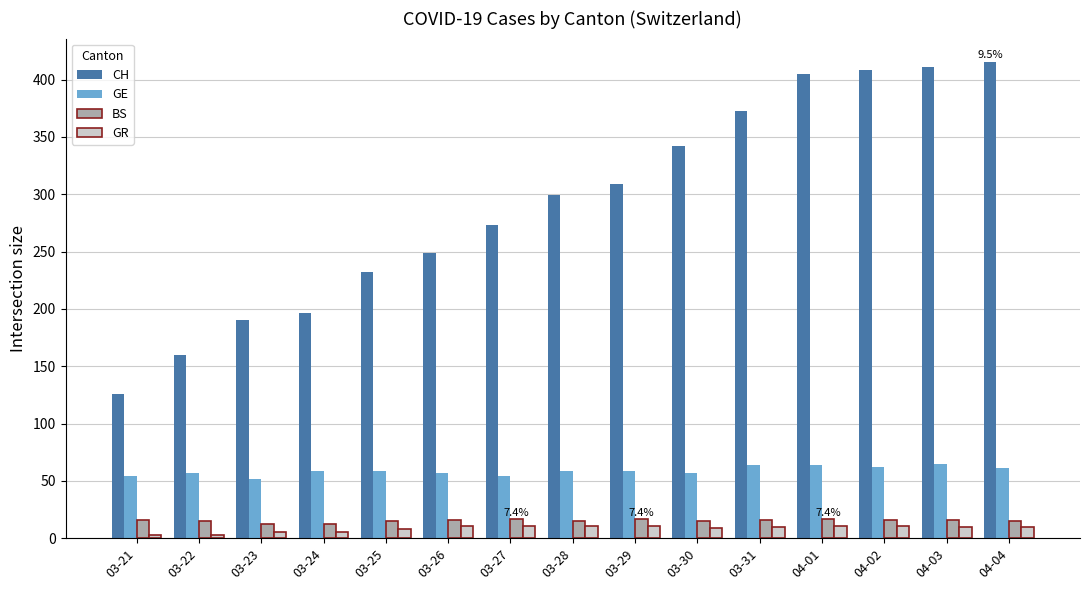

At 03-29, list the series in order from smallest to largest.

GR, BS, GE, CH